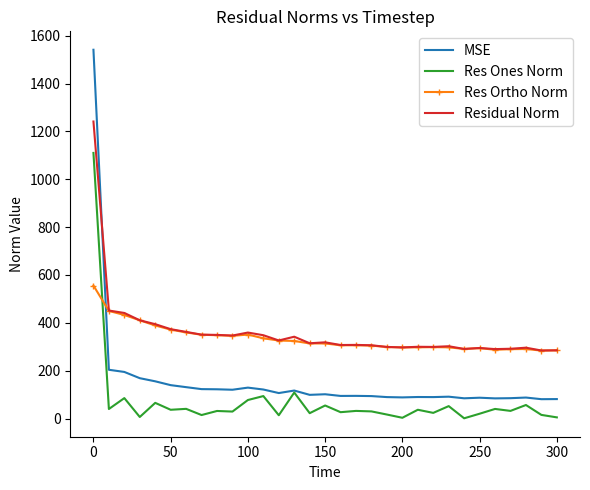

How many values in the Residual Norm series exceed 314?

16